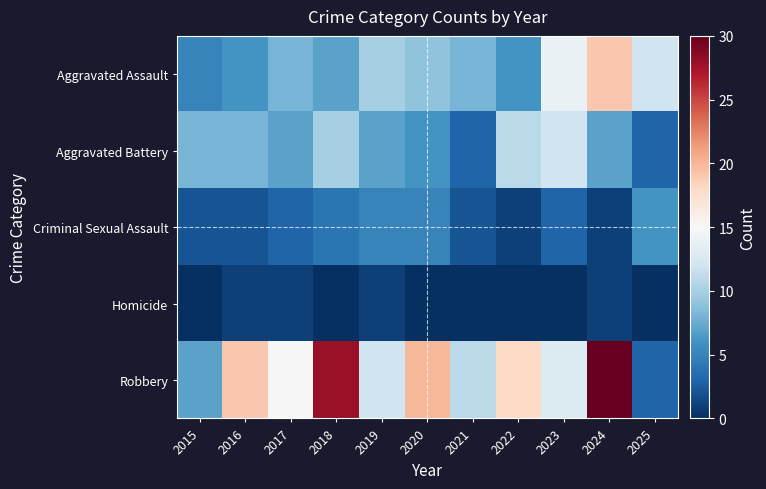

What is the difference between the highest and lowest values at 2021?

11